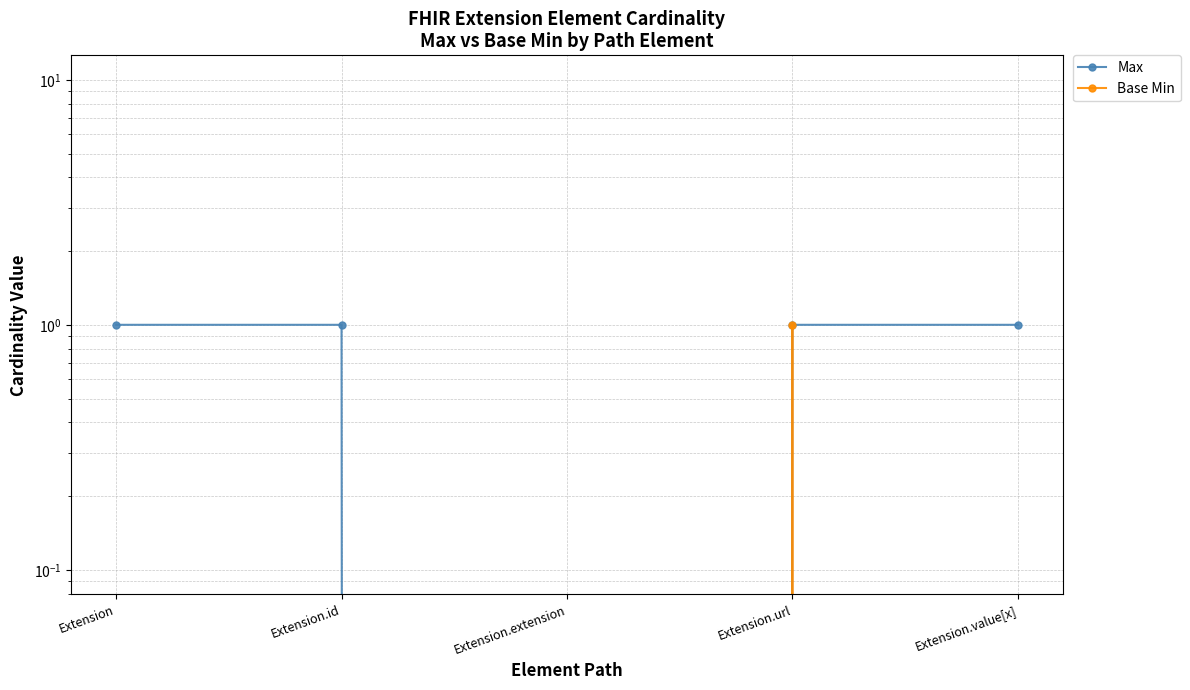

Does the chart display data point markers on the line(s)?

Yes